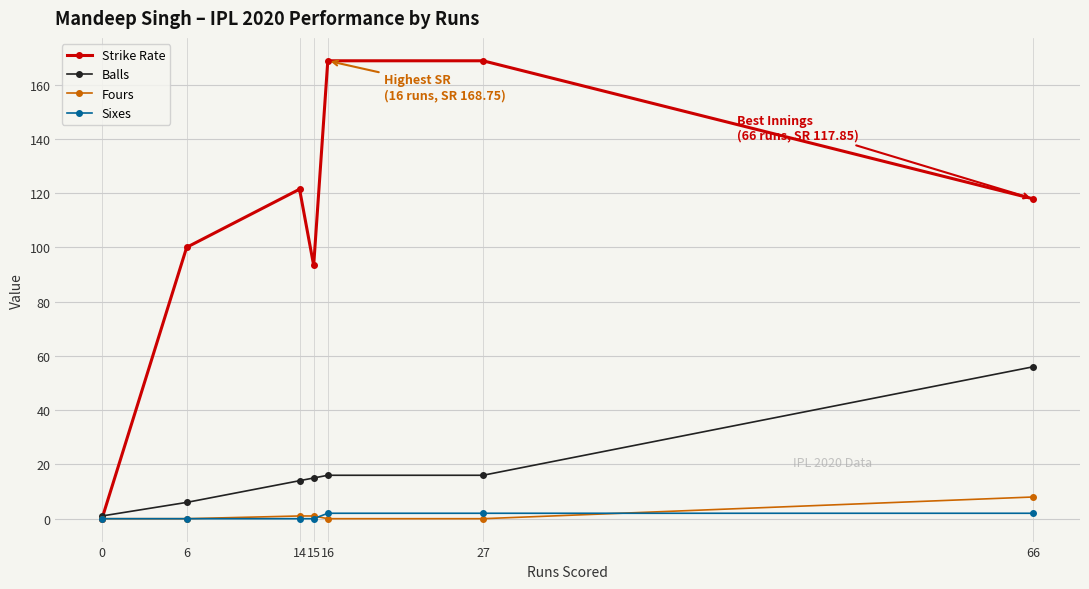

What value does the Balls series have at 0?

1.0